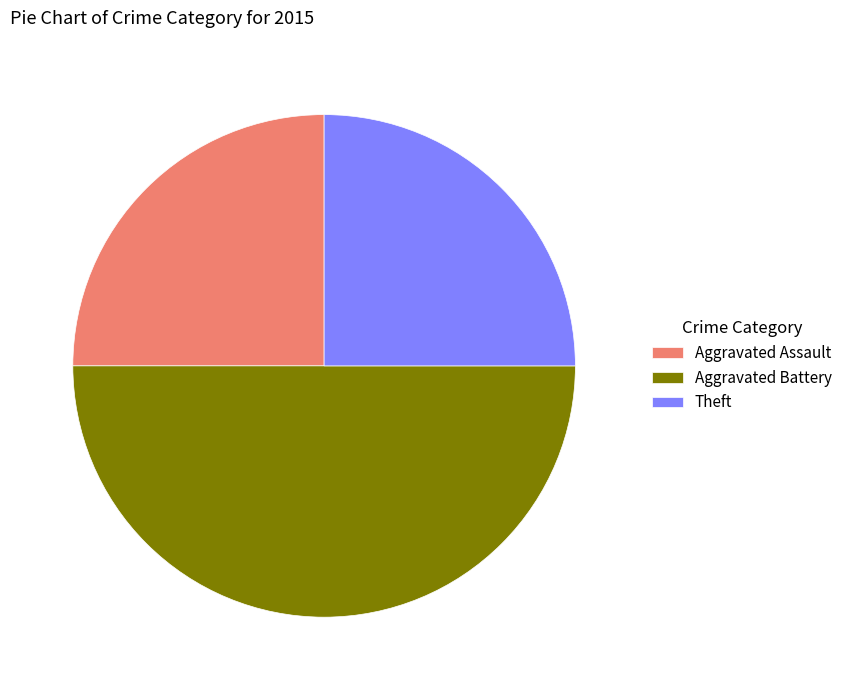

True or false: Aggravated Battery accounts for 38% of the total.

False